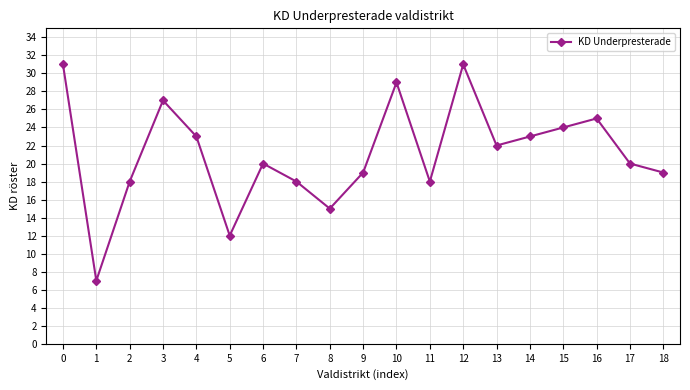

True or false: the data shows 24 at 15.

True